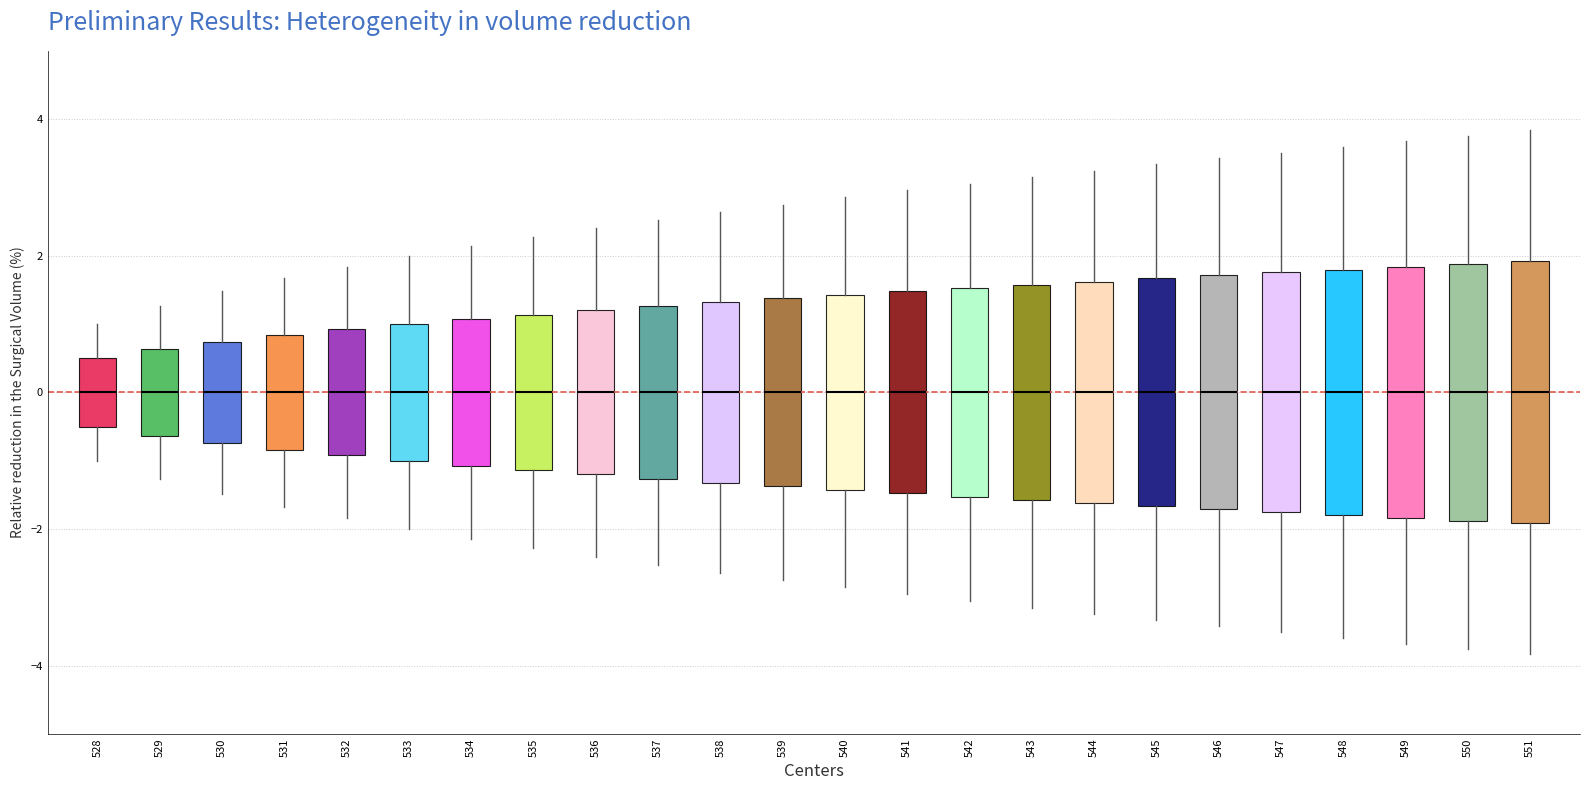

Reading left to right, transcribe this box plot: for each box, give where its median line is, the range the box spans, and where its two whiskers end, as read against the y-axis. The values are not printed on the chart, so give them approximately, as read against the axis.

528: median 0.0, box -0.6 to 0.6, whiskers -1.0 to 1.0
529: median 0.0, box -0.6 to 0.6, whiskers -1.2 to 1.2
530: median 0.0, box -0.8 to 0.8, whiskers -1.4 to 1.4
531: median 0.0, box -0.8 to 0.8, whiskers -1.6 to 1.6
532: median 0.0, box -1.0 to 1.0, whiskers -1.8 to 1.8
533: median 0.0, box -1.0 to 1.0, whiskers -2.0 to 2.0
534: median 0.0, box -1.0 to 1.0, whiskers -2.2 to 2.2
535: median 0.0, box -1.2 to 1.2, whiskers -2.2 to 2.2
536: median 0.0, box -1.2 to 1.2, whiskers -2.4 to 2.4
537: median 0.0, box -1.2 to 1.2, whiskers -2.6 to 2.6
538: median 0.0, box -1.4 to 1.4, whiskers -2.6 to 2.6
539: median 0.0, box -1.4 to 1.4, whiskers -2.8 to 2.8
540: median 0.0, box -1.4 to 1.4, whiskers -2.8 to 2.8
541: median 0.0, box -1.4 to 1.4, whiskers -3.0 to 3.0
542: median 0.0, box -1.6 to 1.6, whiskers -3.0 to 3.0
543: median 0.0, box -1.6 to 1.6, whiskers -3.2 to 3.2
544: median 0.0, box -1.6 to 1.6, whiskers -3.2 to 3.2
545: median 0.0, box -1.6 to 1.6, whiskers -3.4 to 3.4
546: median 0.0, box -1.8 to 1.8, whiskers -3.4 to 3.4
547: median 0.0, box -1.8 to 1.8, whiskers -3.6 to 3.6
548: median 0.0, box -1.8 to 1.8, whiskers -3.6 to 3.6
549: median 0.0, box -1.8 to 1.8, whiskers -3.6 to 3.6
550: median 0.0, box -1.8 to 1.8, whiskers -3.8 to 3.8
551: median 0.0, box -2.0 to 2.0, whiskers -3.8 to 3.8